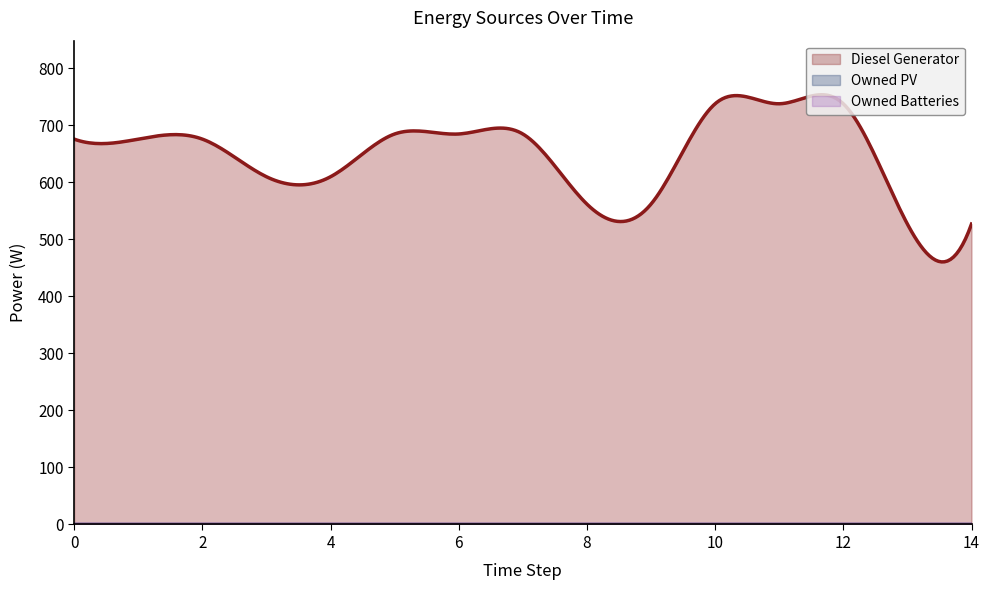

What is the value of the Diesel Generator point at the 15th from the left?

527